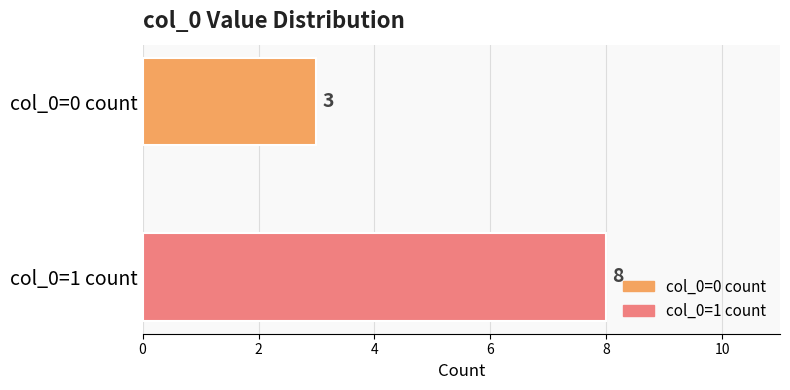

What is the maximum value for col_0=0 count?

3